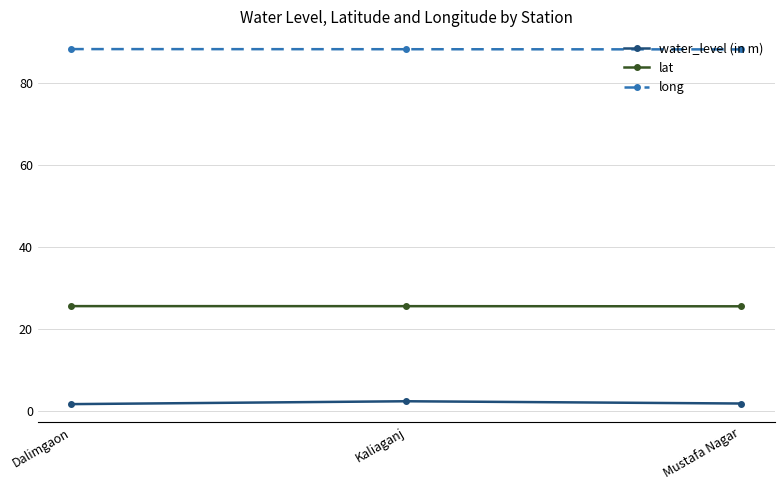

Is the value of lat at Mustafa Nagar greater than the value of long at Kaliaganj?

No